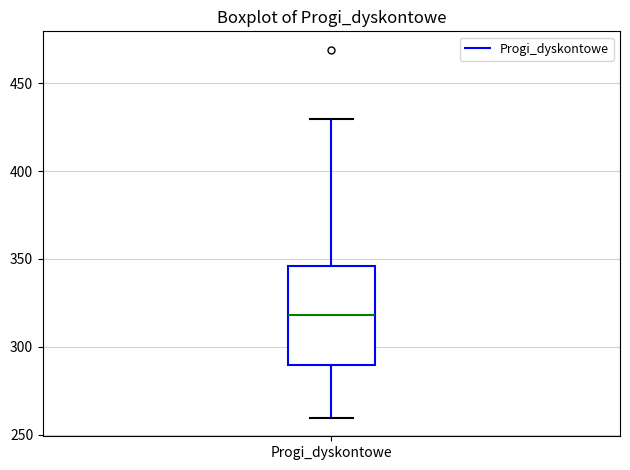

Transcribe this box plot: give where the median line is, the range the box spans, and where the two whiskers end, as read against the y-axis. The values are not printed on the chart, so give them approximately, as read against the axis.

median 320, box 290 to 345, whiskers 260 to 430